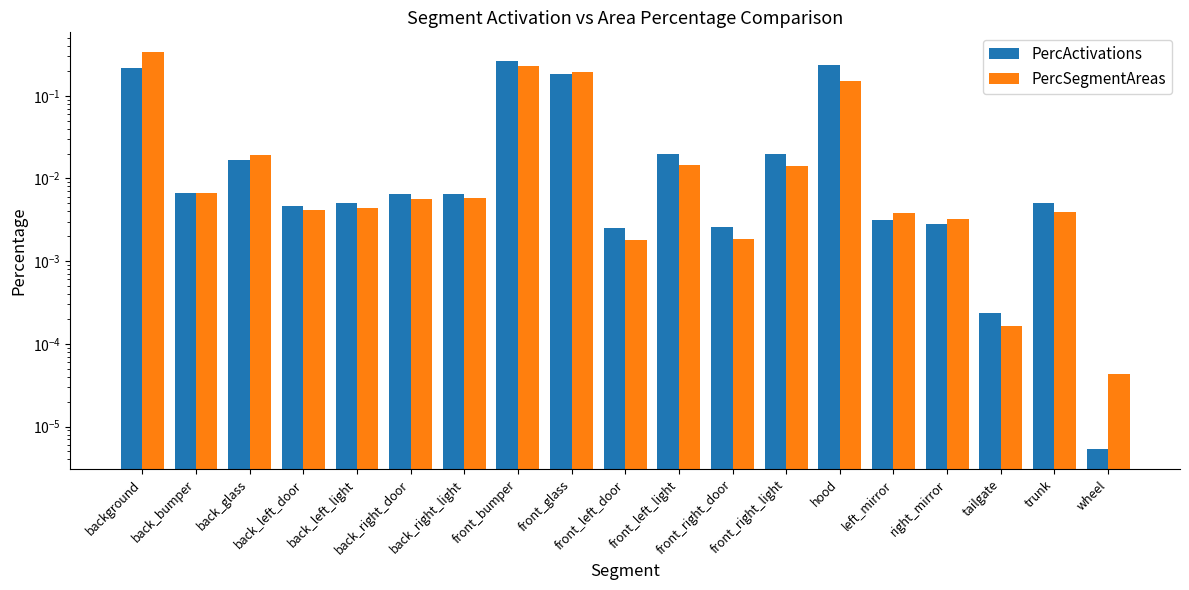

Rank the series by their maximum value, from lowest to highest.

PercActivations, PercSegmentAreas